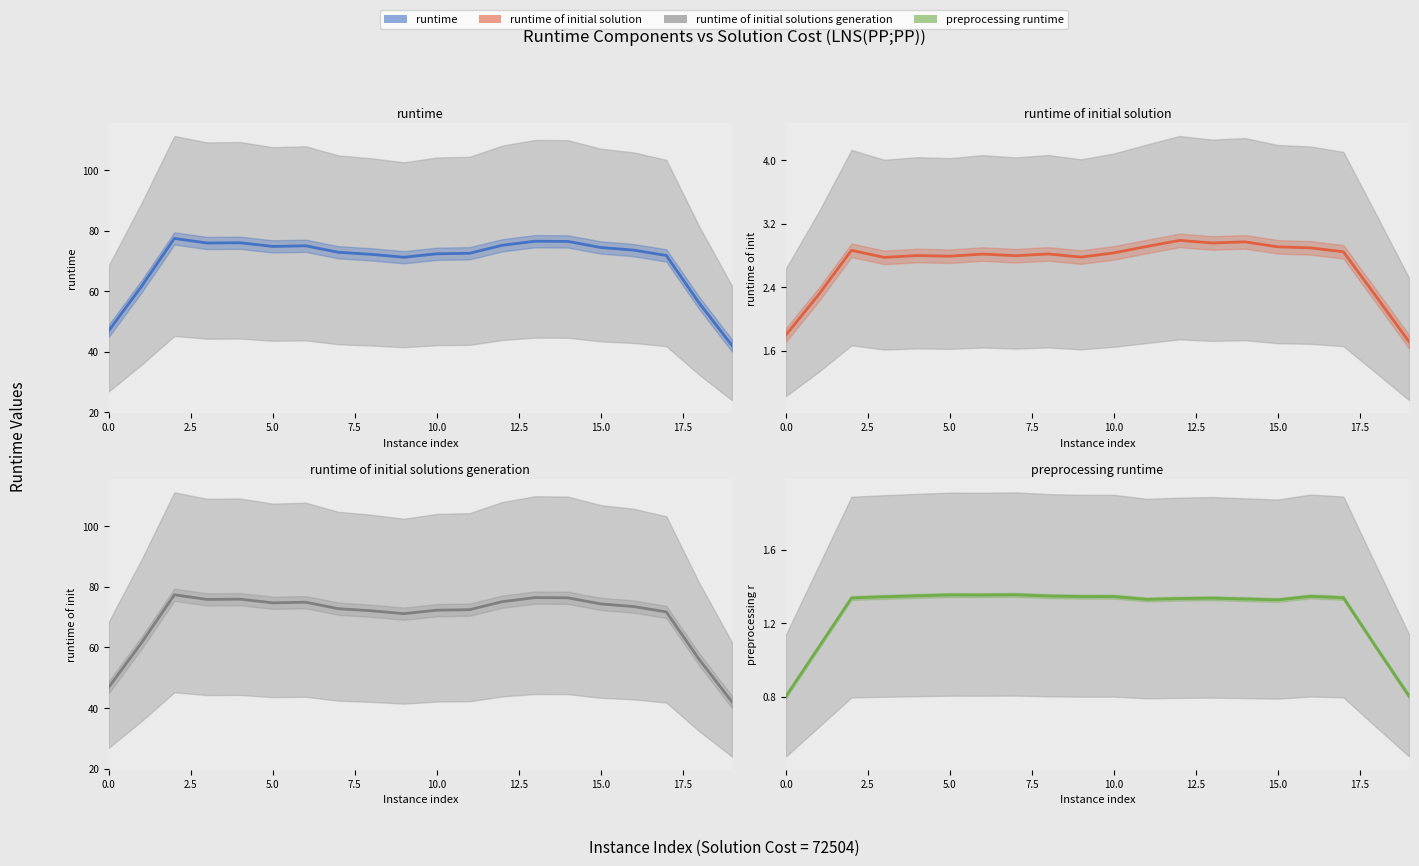

Which has a higher value, 14 or 2.5?

14